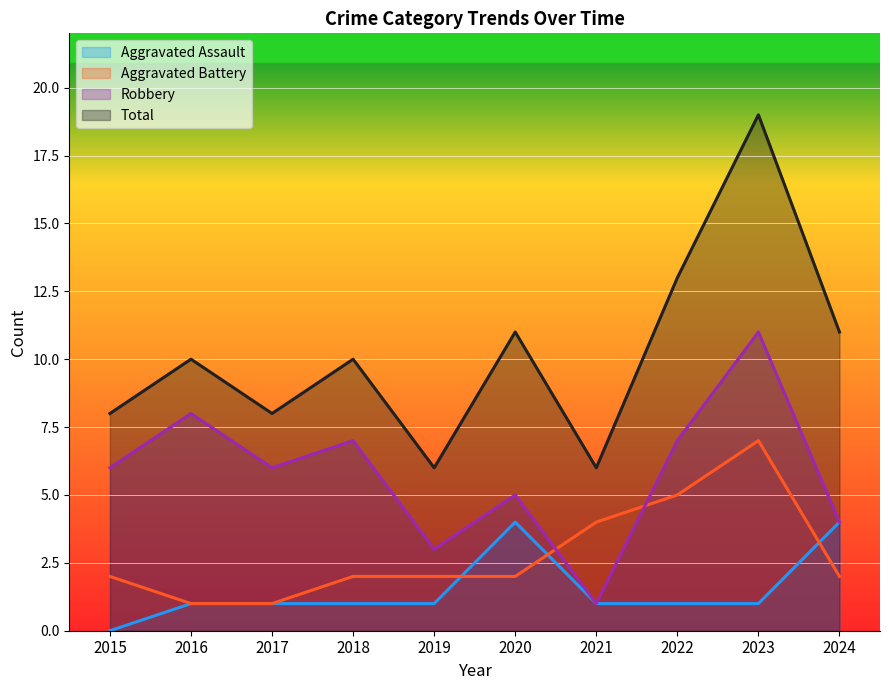

What is the total value across all series at 2022?

26